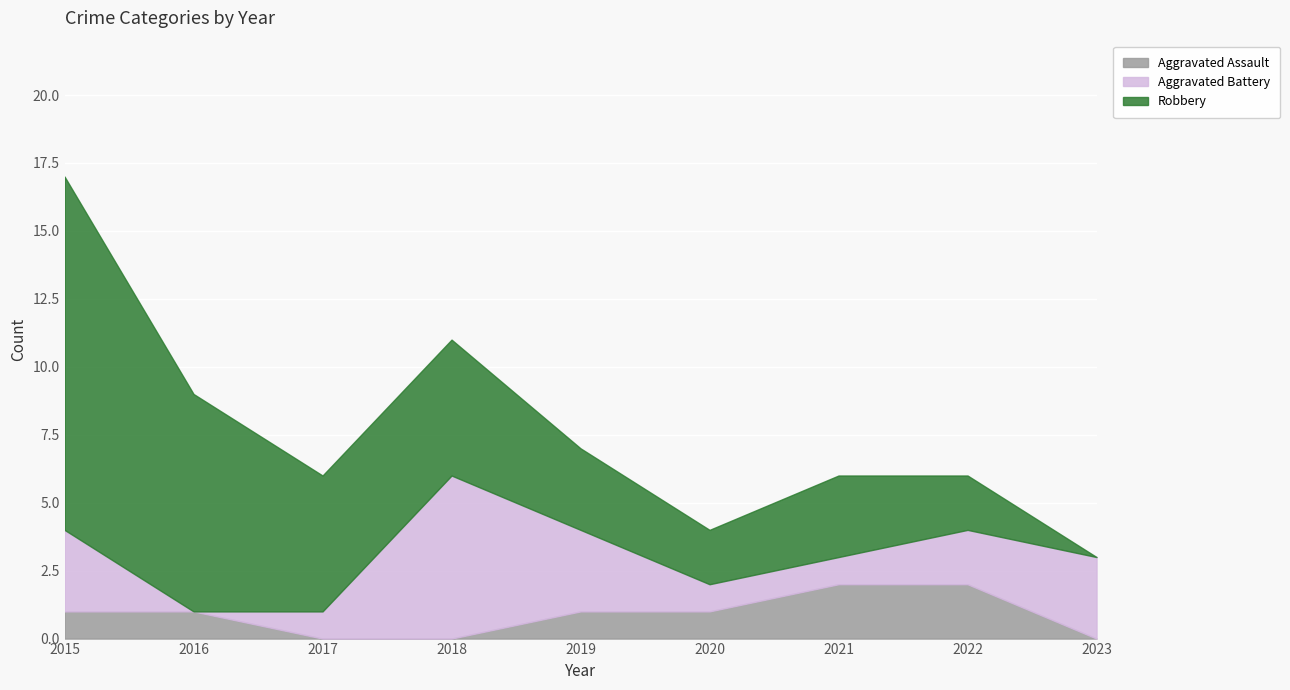

How many values in the Robbery series exceed 3?

4